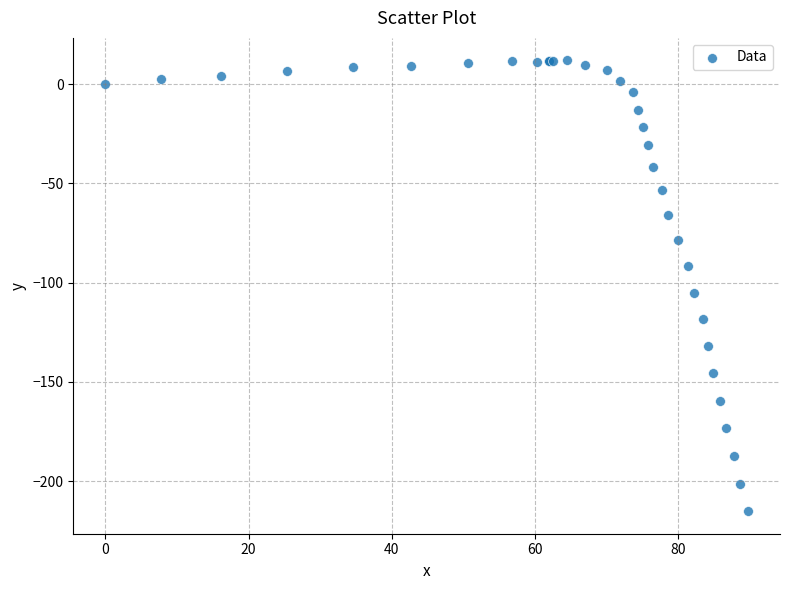

What Y value in the scatter plot is closest to -101?

-105.4